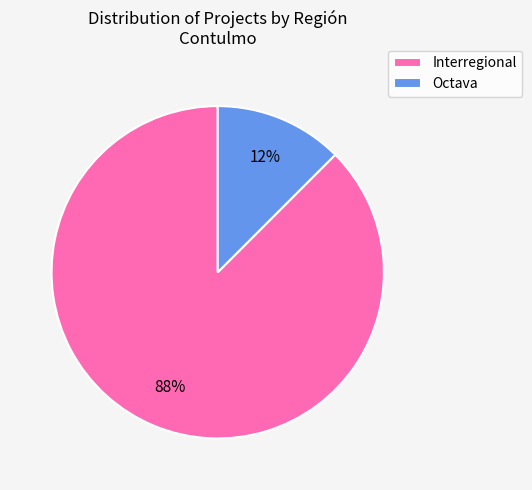

Which slice represents more than half of the pie?

Interregional